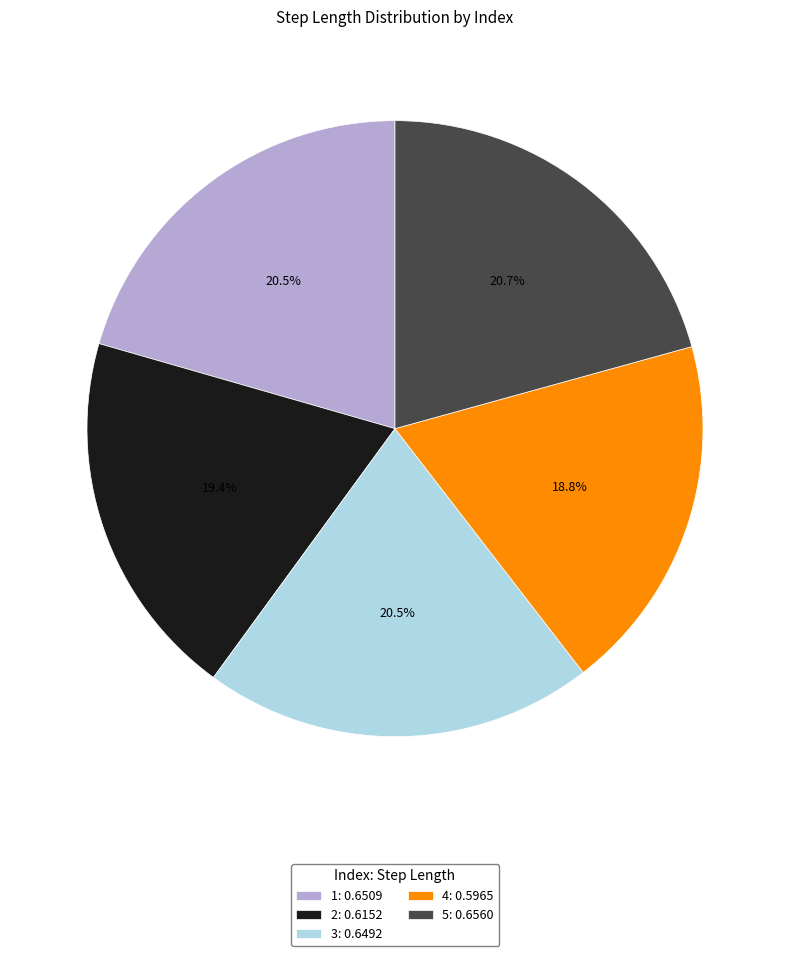

How many segments does this pie chart have?

5